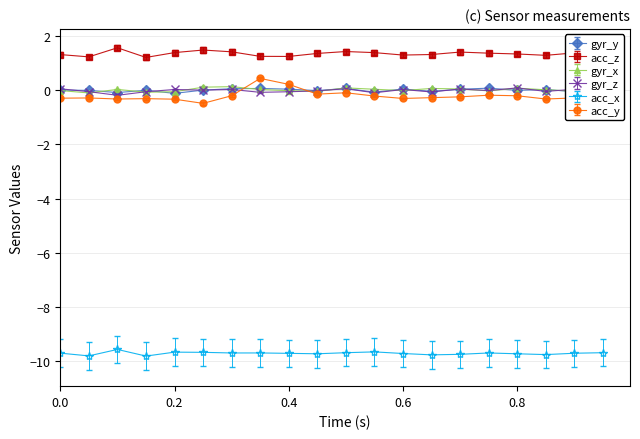

Which series has the largest range (max minus min)?

acc_y